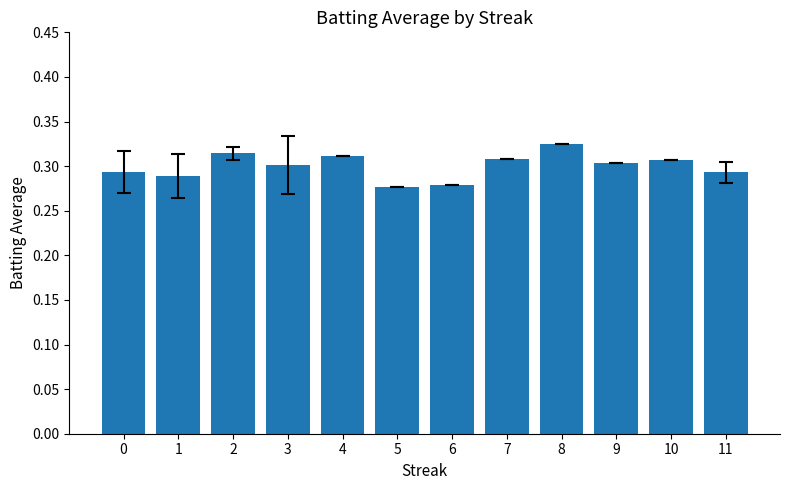

At which category does the chart reach its peak across all series?

8